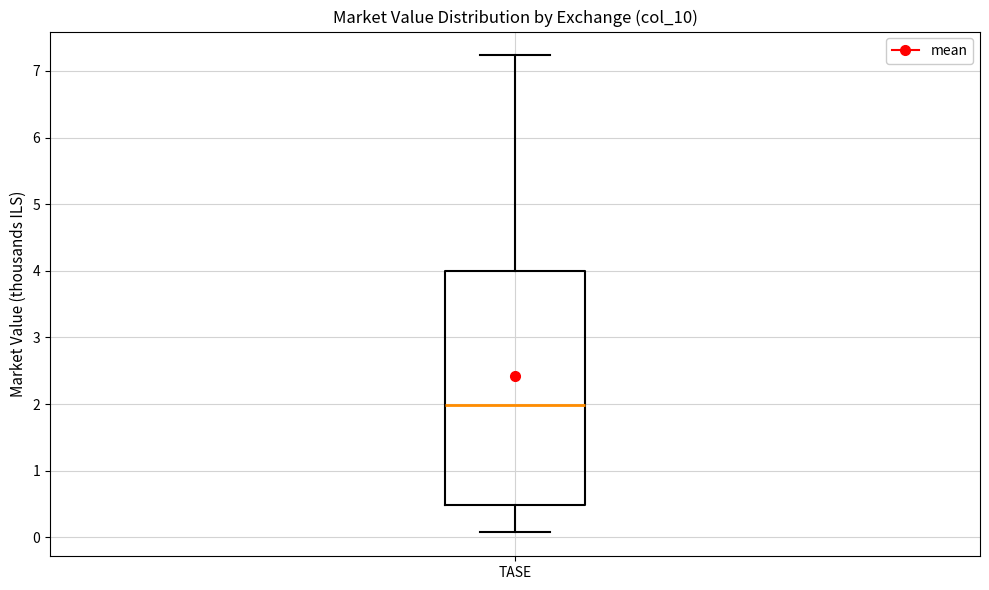

Where is the lower edge of the box for TASE on the y-axis? The values are not printed on the chart, so give them approximately, as read against the axis.

0.5